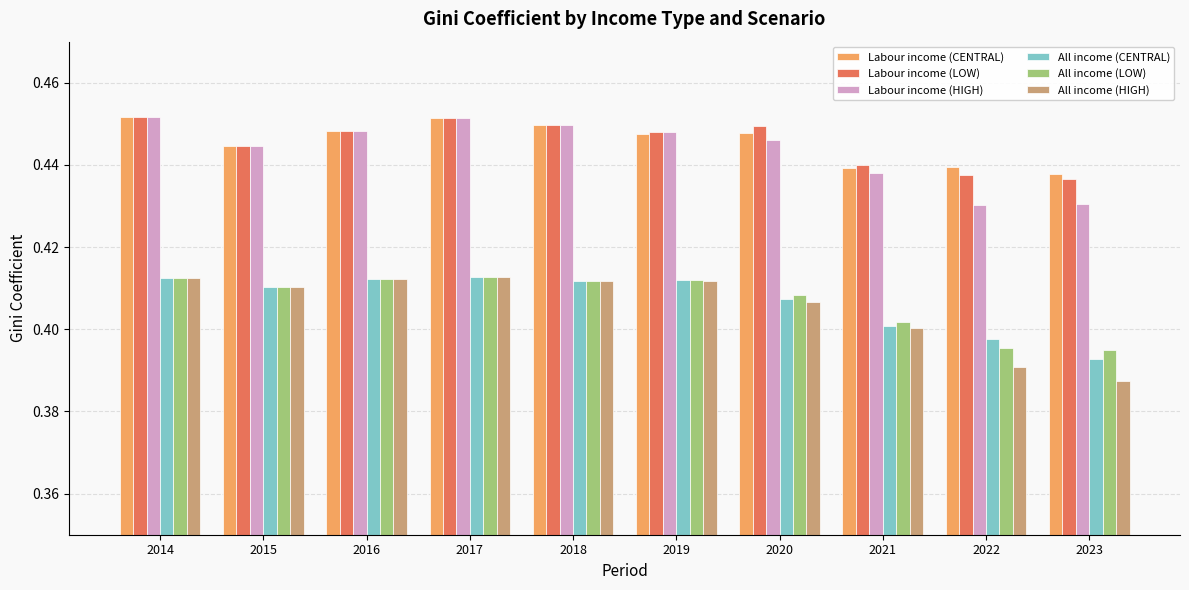

What are all the series names shown in the legend?

Labour income (CENTRAL), Labour income (LOW), Labour income (HIGH), All income (CENTRAL), All income (LOW), All income (HIGH)